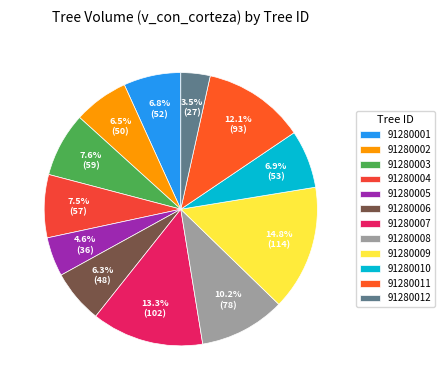

What is the ratio of the value at 91280001 to the value at 91280006?

1.1